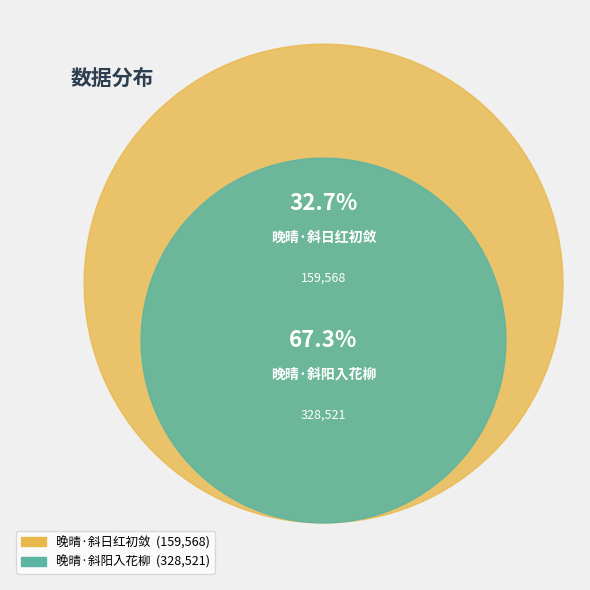

How many segments does this pie chart have?

2